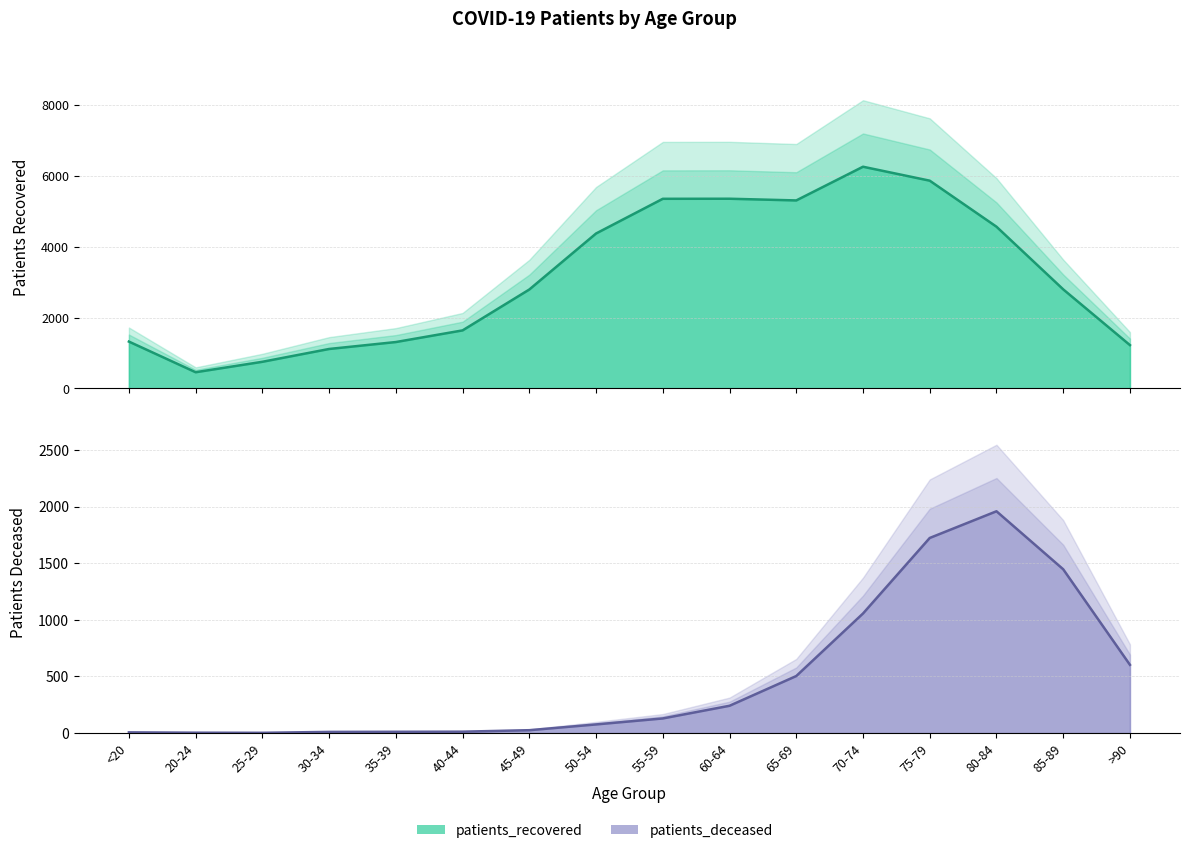

At which category is the sum across all series the highest?

75-79